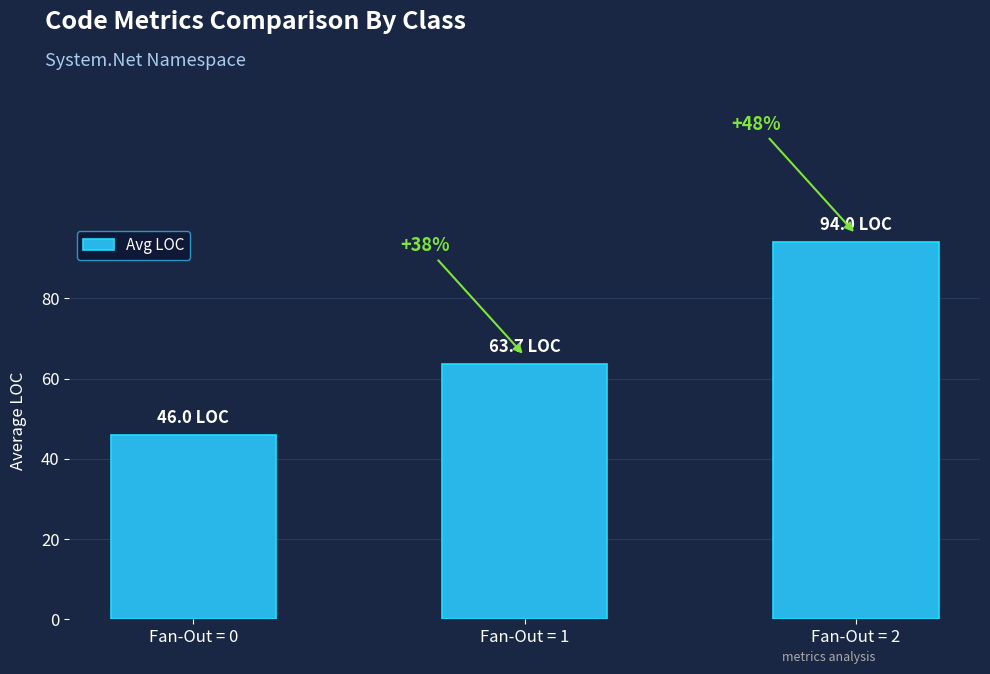

Approximately how many times larger is the value at Fan-Out = 1 compared to Fan-Out = 0?

1.4